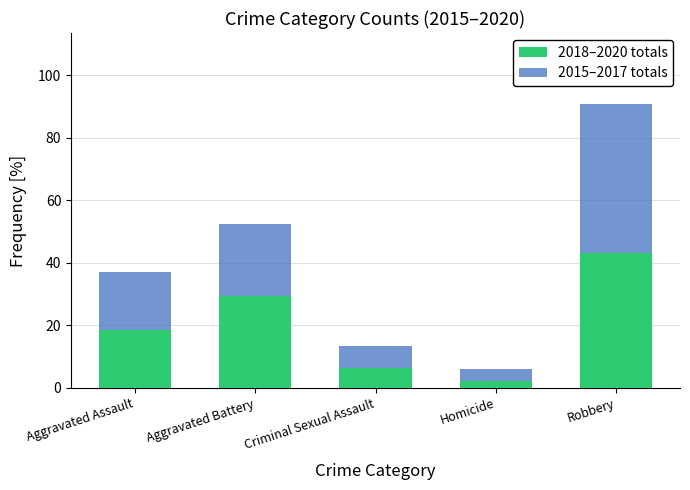

What is the minimum value for 2018–2020 totals?

2.3